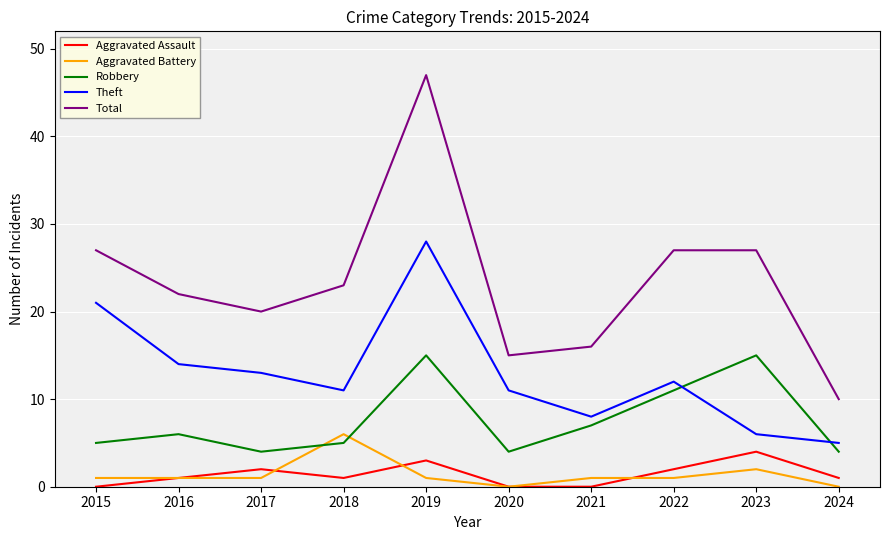

What is the approximate value of Robbery at 2023, to the nearest 10?

20